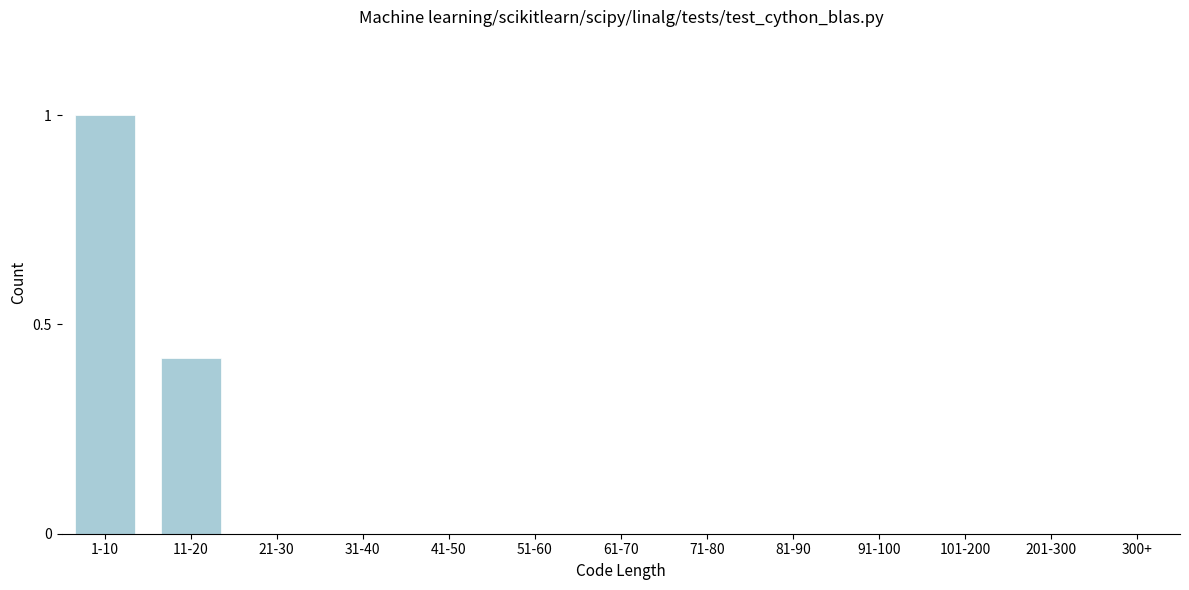

What is the sum of all values?

1.4